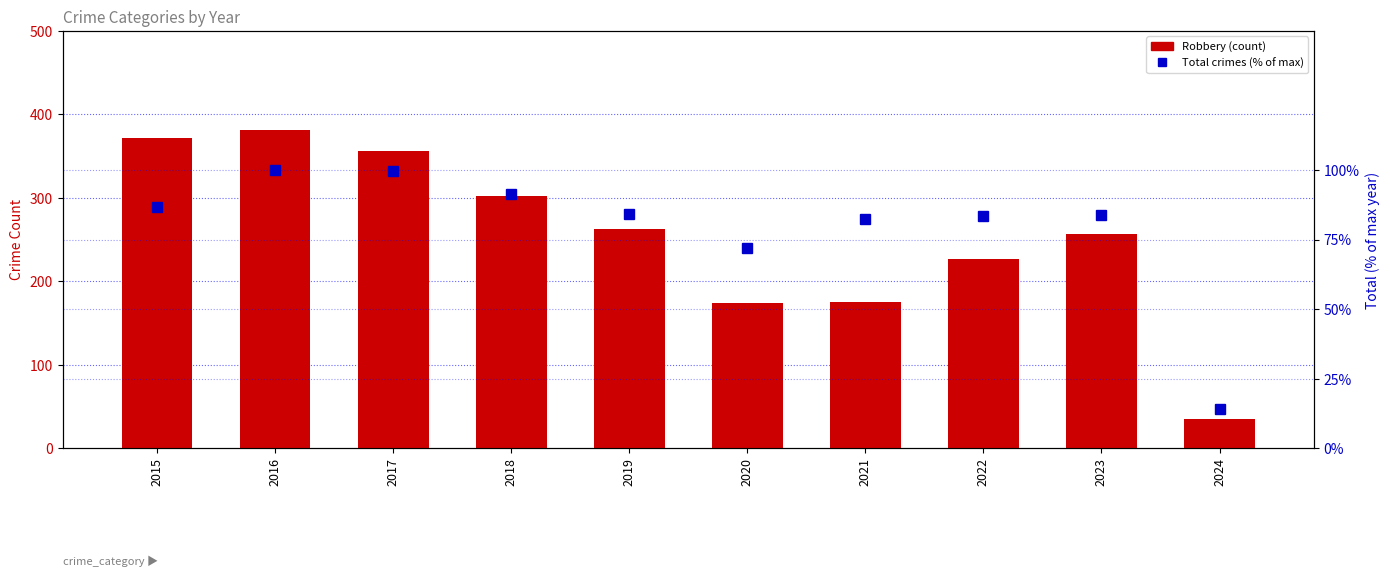

Which series has the largest total across all categories?

Robbery